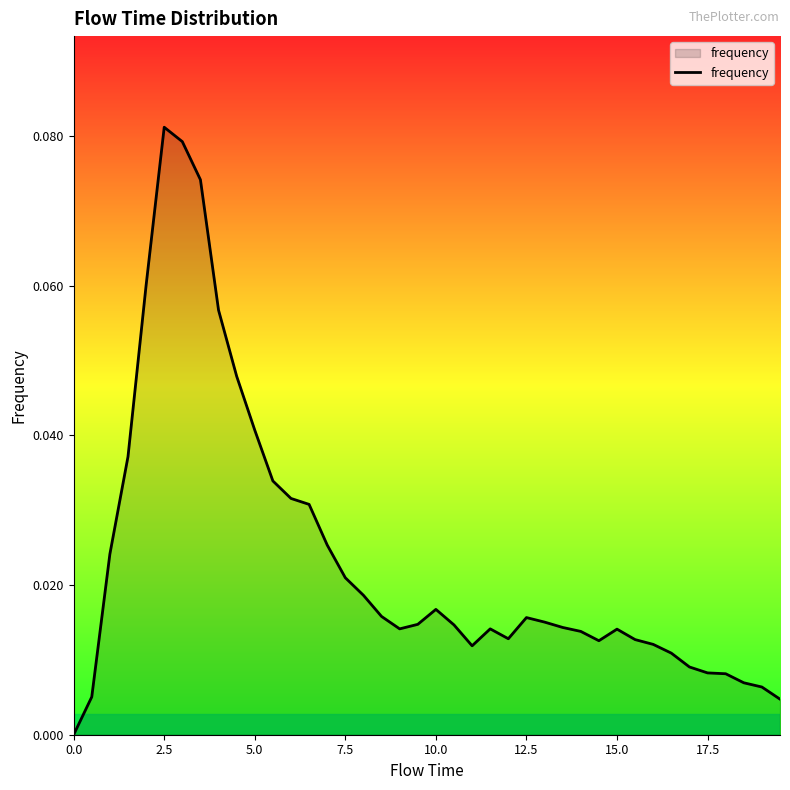

Which label corresponds to the largest value in the chart?

2.5